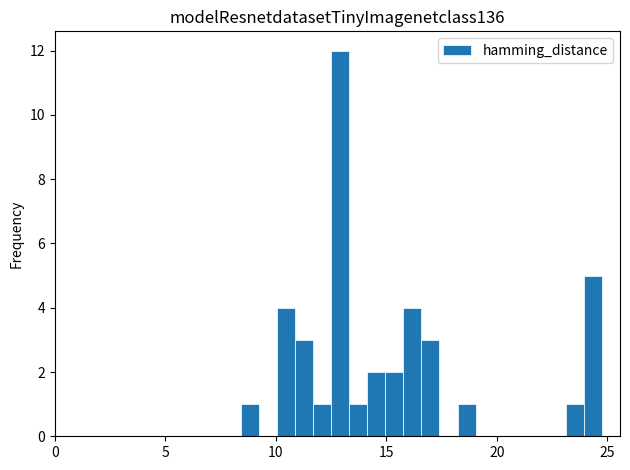

Read against the x-axis, roughly where is the centre of the tallest bar?

13.0